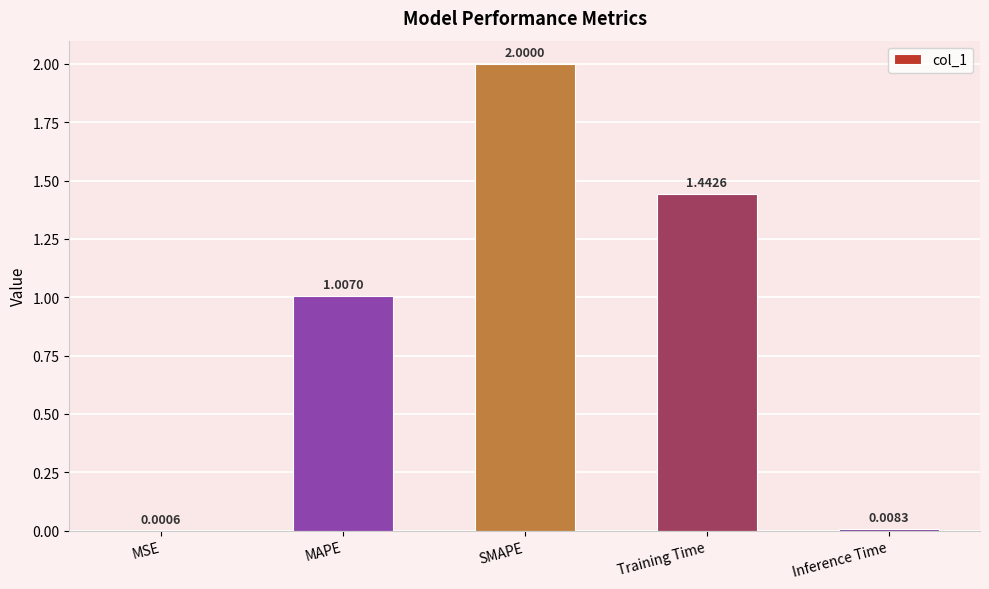

What is the greatest value displayed?

2.0